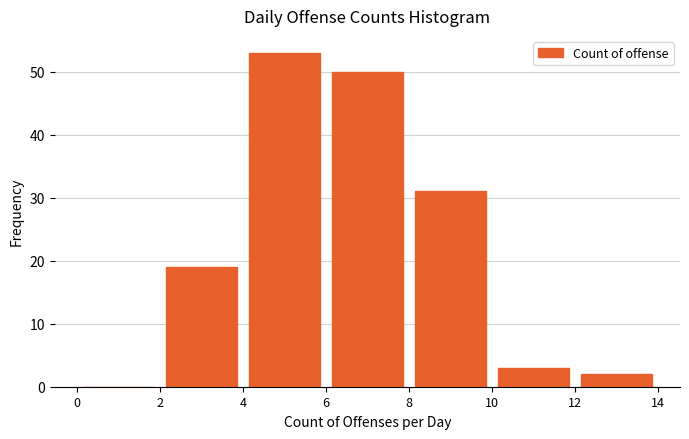

Reading left to right, list every bar in this chart as the range it spans on the x-axis followed by its height. The values are not printed on the chart, so give them approximately, as read against the axis.

0 to 2: 0
2 to 4: 19
4 to 6: 53
6 to 8: 50
8 to 10: 31
10 to 12: 3
12 to 14: 2